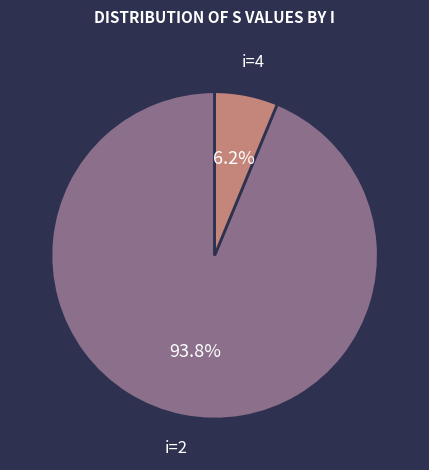

Is there any slice that represents more than half of the pie?

Yes